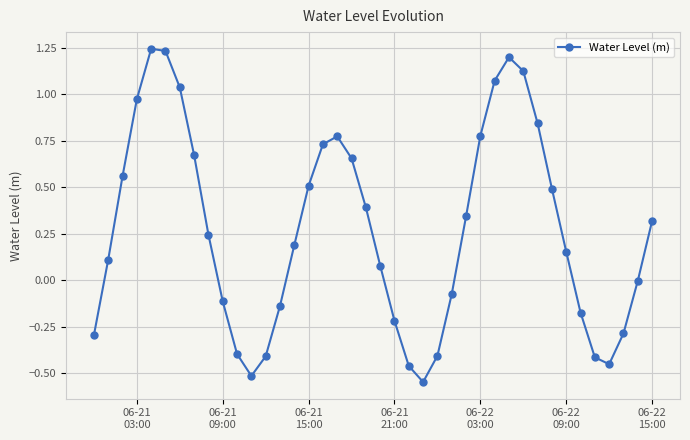

True or false: the data has more than 0 interior local peaks.

True